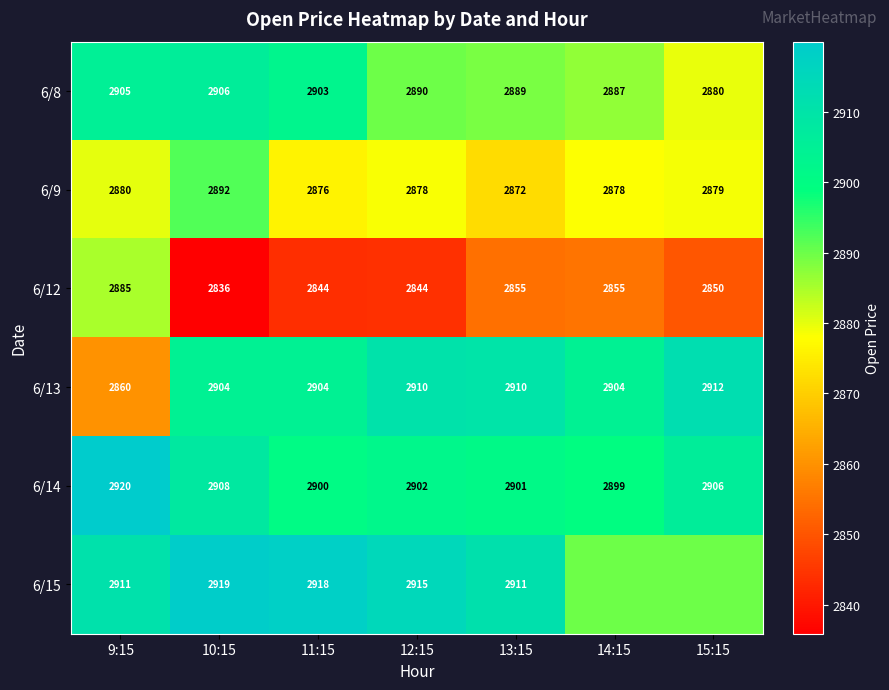

Is the value of 6/15 at 10:15 greater than the value of 6/14 at 11:15?

Yes